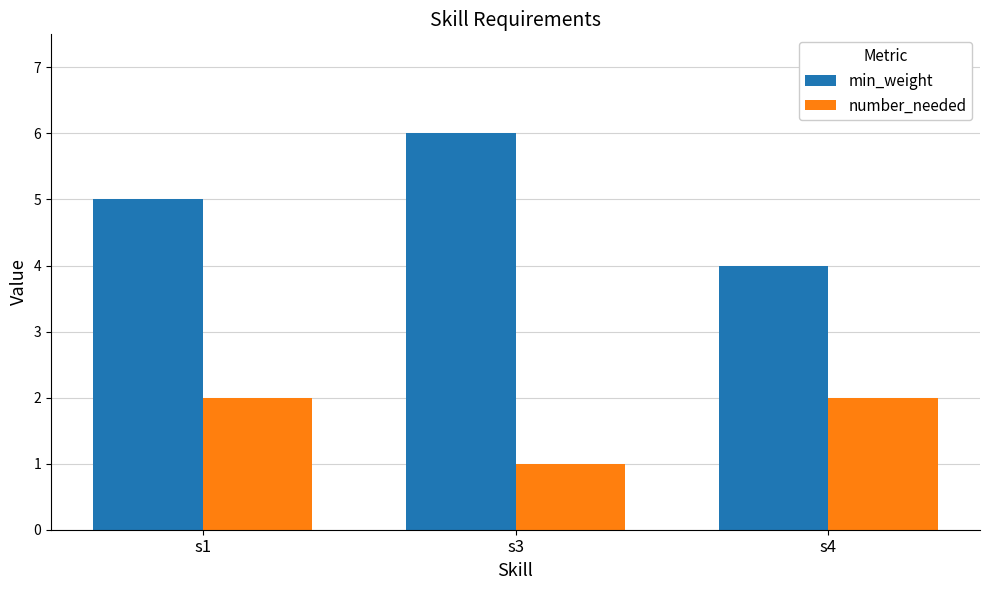

How many values in the min_weight series are below 5?

1